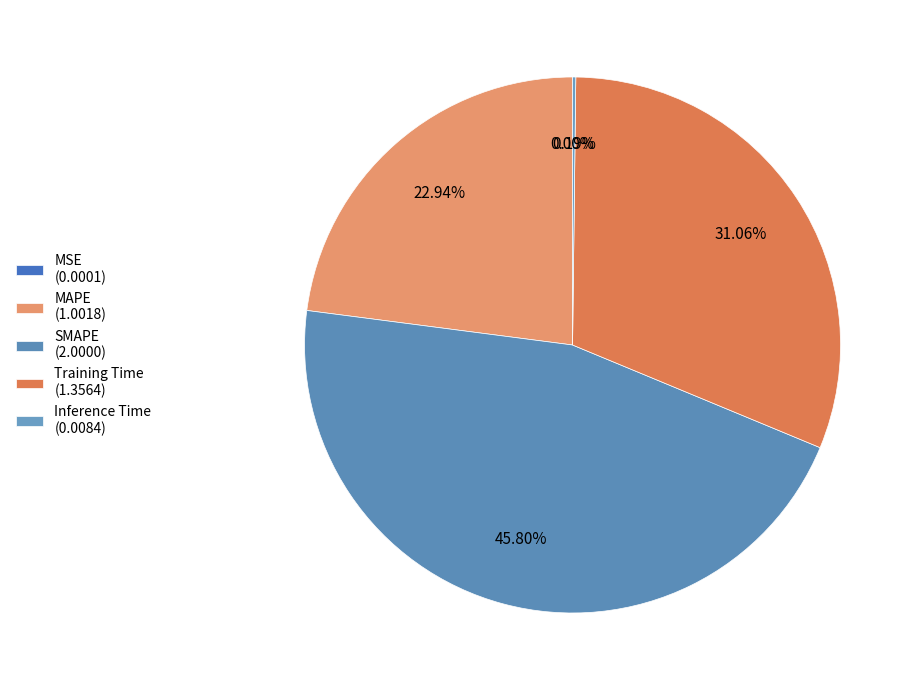

Rank the categories by value from highest to lowest.

SMAPE, Training Time, MAPE, Inference Time, MSE